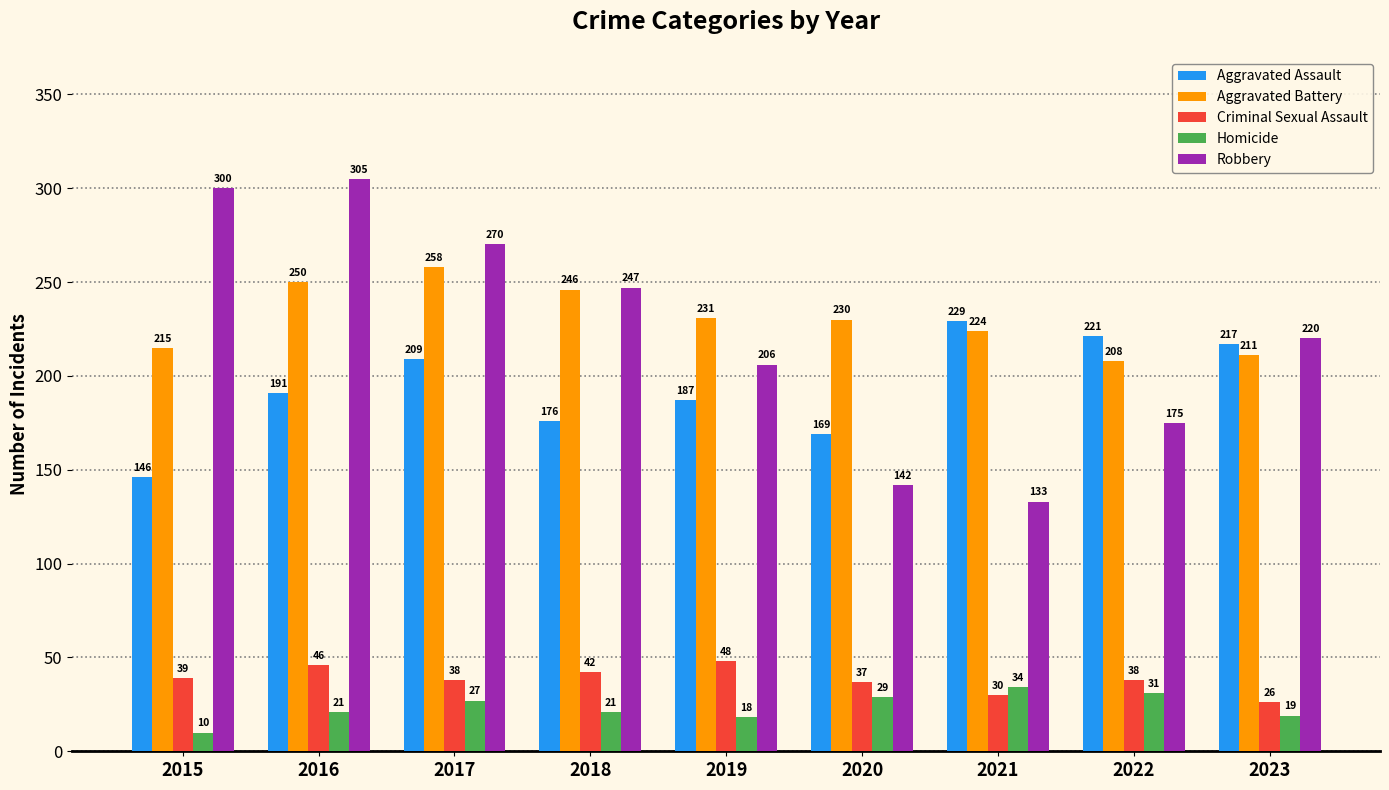

What is the difference between the second highest and second lowest values in the Robbery series?

158